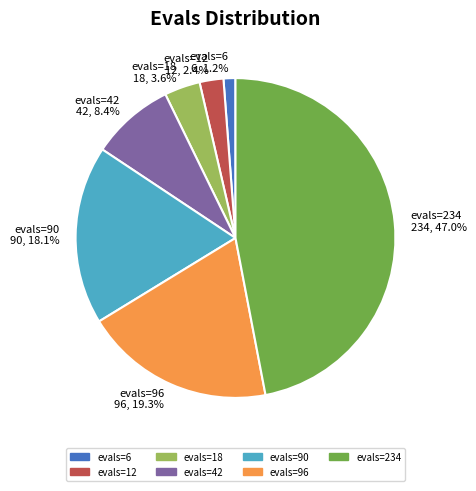

What is the largest slice in the pie chart?

evals=234 234, 47.0%